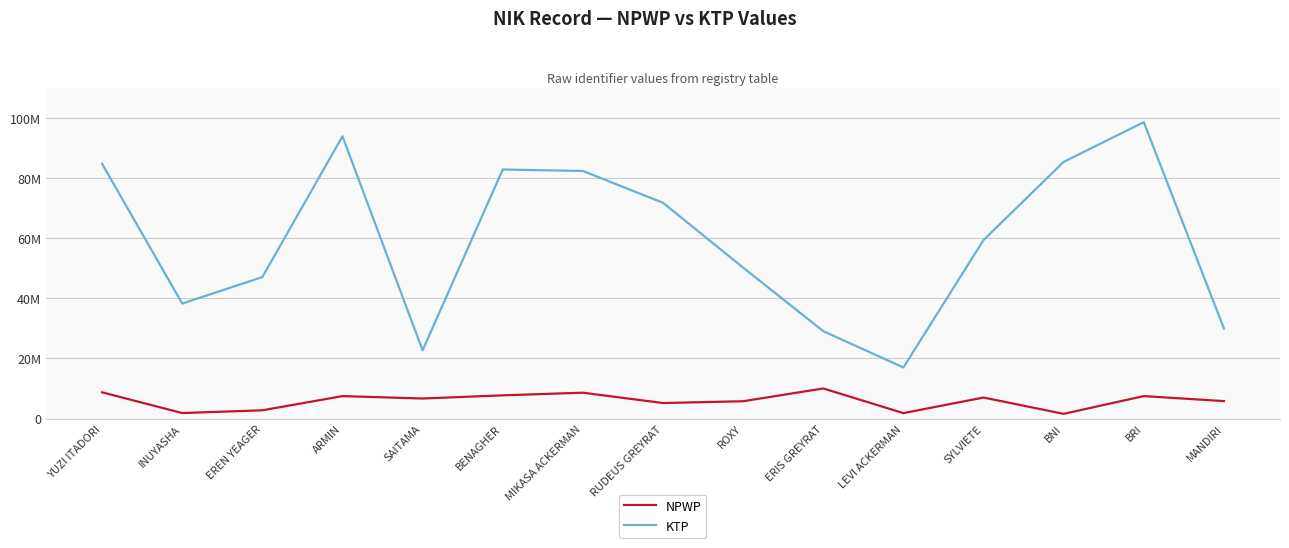

What position from the left is BENAGHER?

6